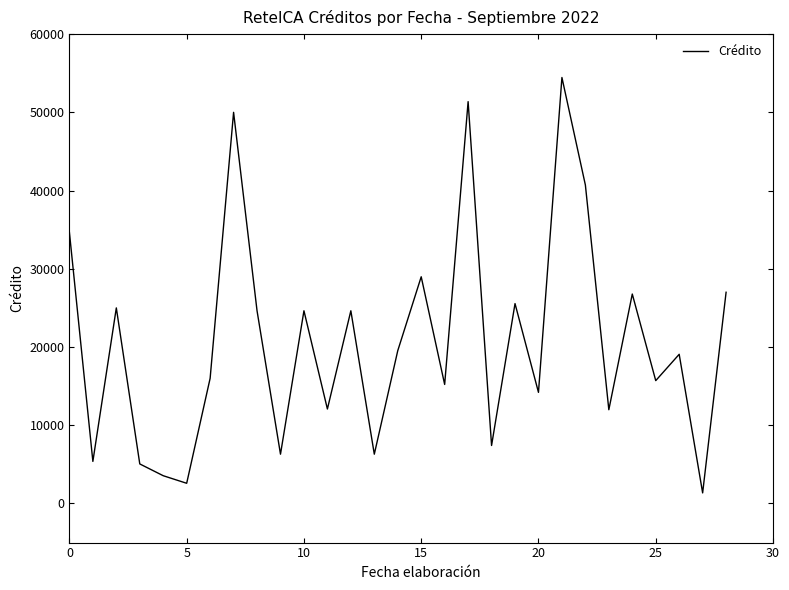

What is the minimum value shown in the chart?

1350.0